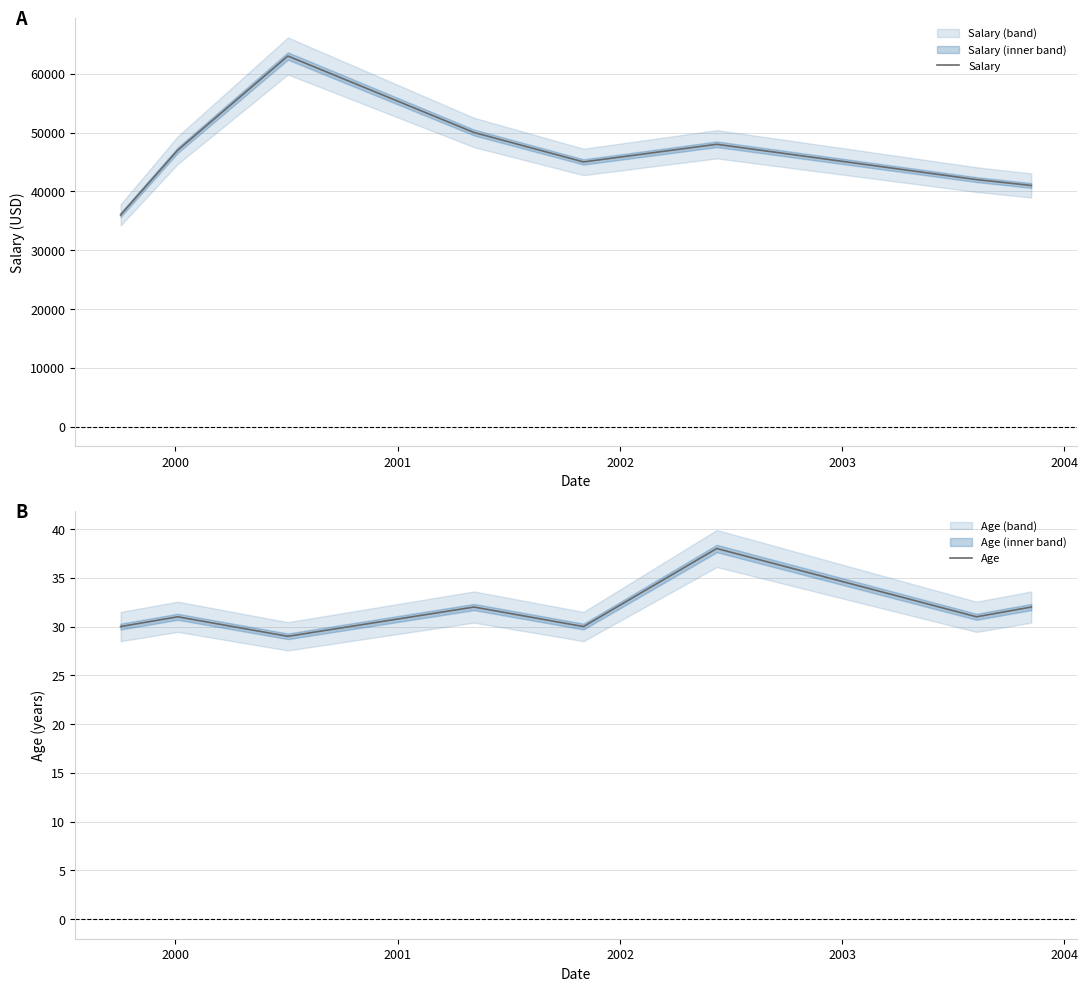

What is the highest value of the Salary series?

63000